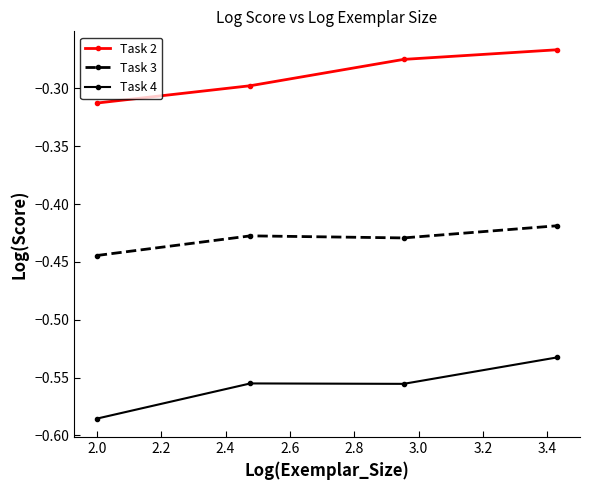

Which series has the widest spread of values?

Task 4